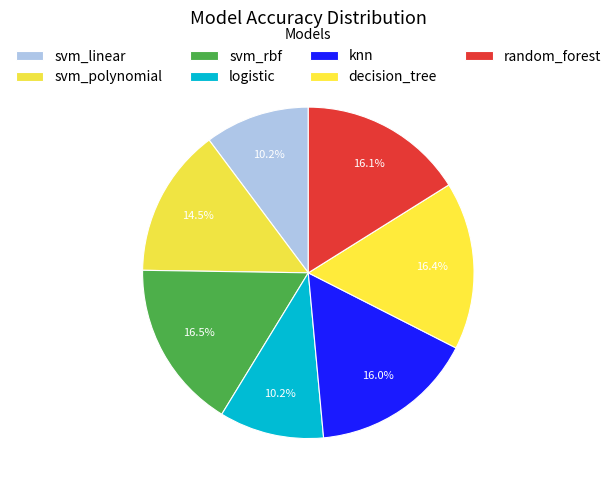

Count the number of slices in the pie.

7